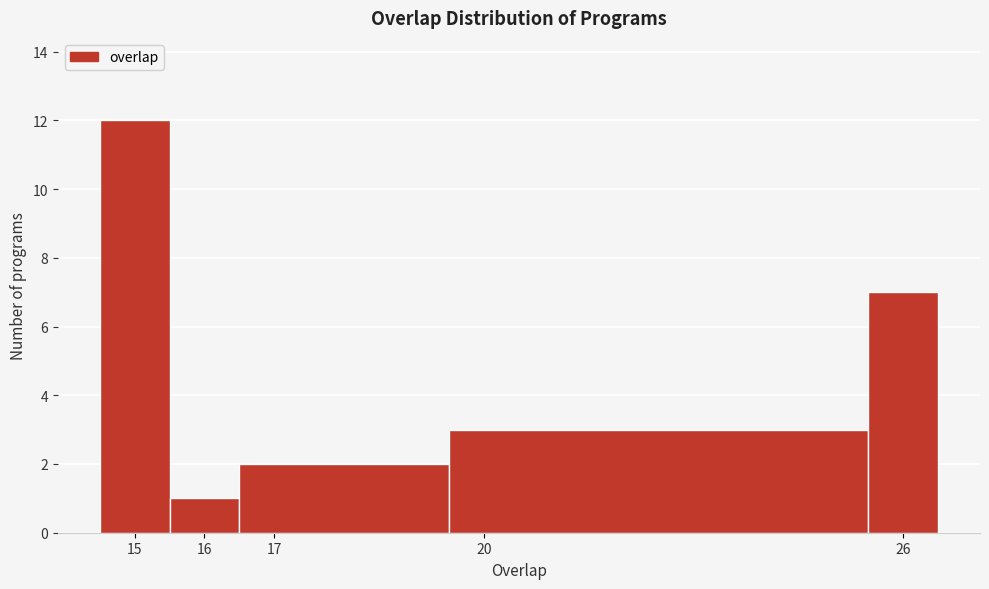

Reading left to right, transcribe this chart: for each bar, give the range it covers on the x-axis and its height. The values are not printed on the chart, so give them approximately, as read against the axis.

14.5 to 15.5: 12
15.5 to 16.5: 1
16.5 to 19.5: 2
19.5 to 25.5: 3
25.5 to 26.5: 7